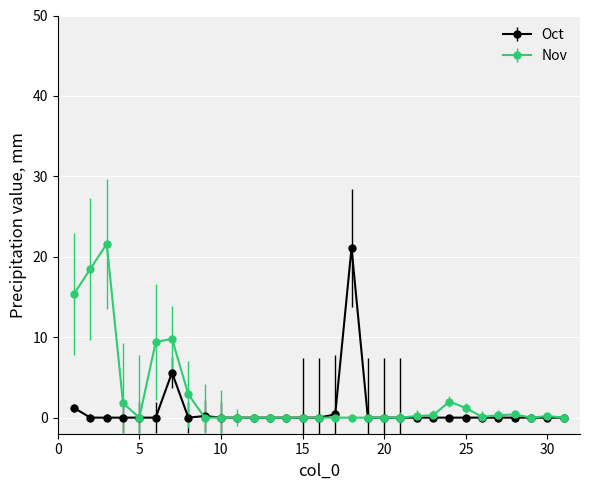

At how many categories does at least one series exceed 4?

6